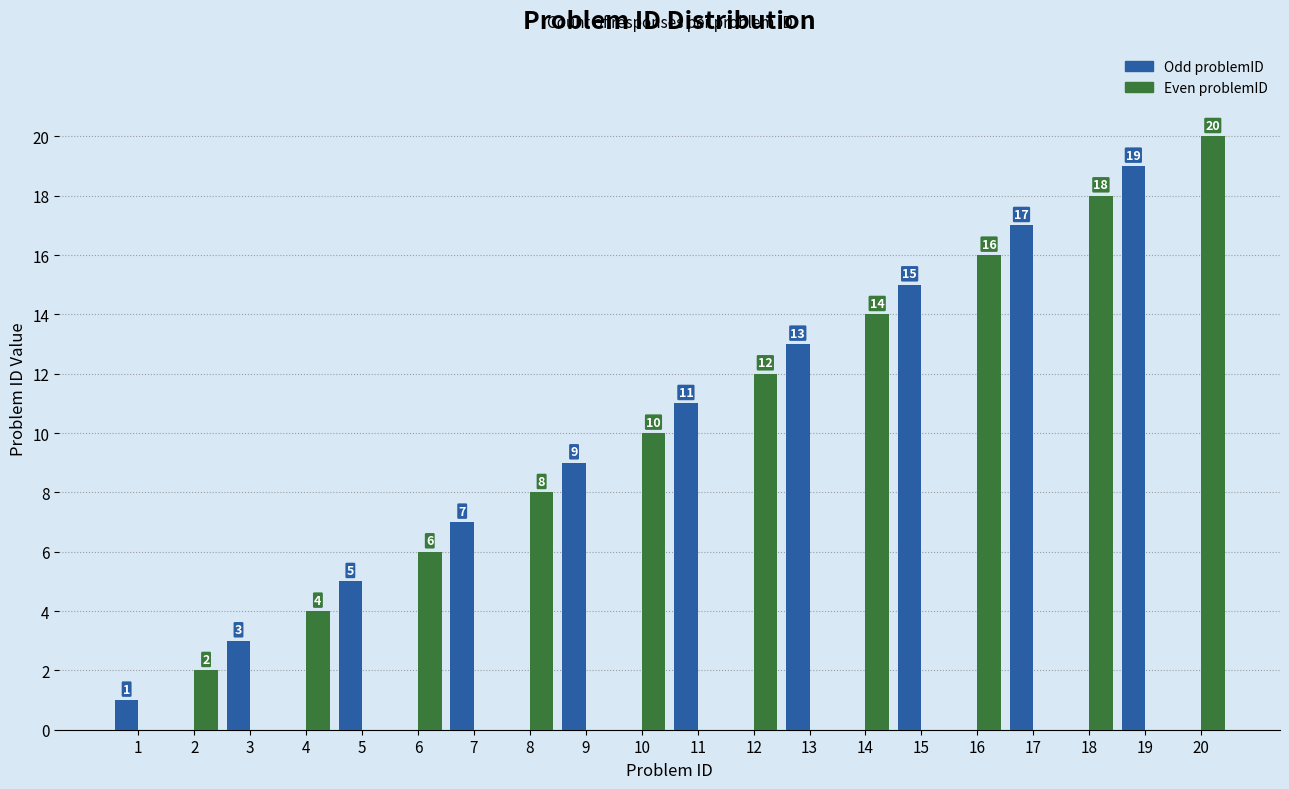

Reading right to left, transcribe all the data shown in this chart.

Odd problemID: 20=0	19=19	18=0	17=17	16=0	15=15	14=0	13=13	12=0	11=11	10=0	9=9	8=0	7=7	6=0	5=5	4=0	3=3	2=0	1=1
Even problemID: 20=20	19=0	18=18	17=0	16=16	15=0	14=14	13=0	12=12	11=0	10=10	9=0	8=8	7=0	6=6	5=0	4=4	3=0	2=2	1=0